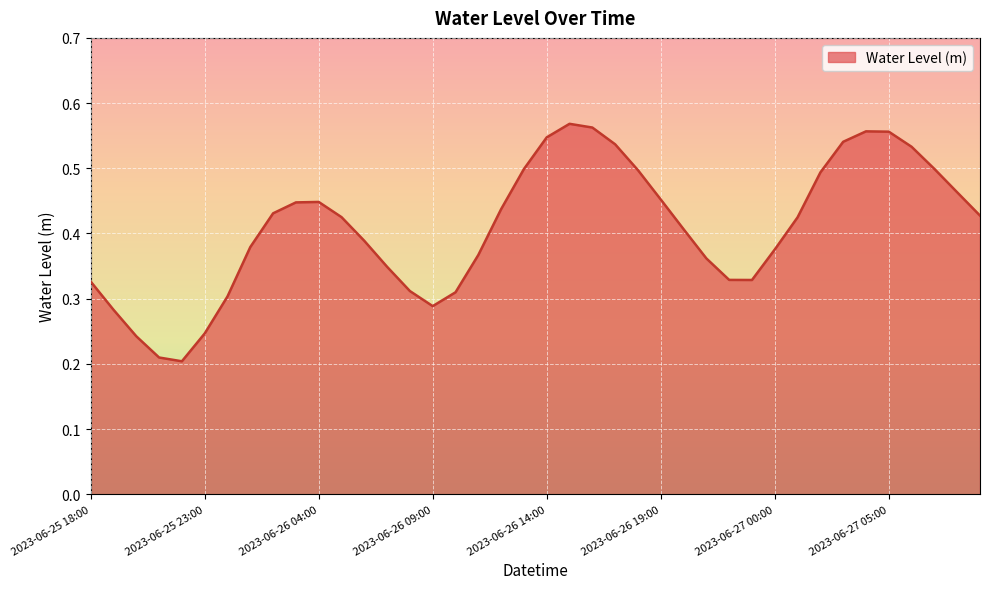

How many lines are shown in the chart?

1